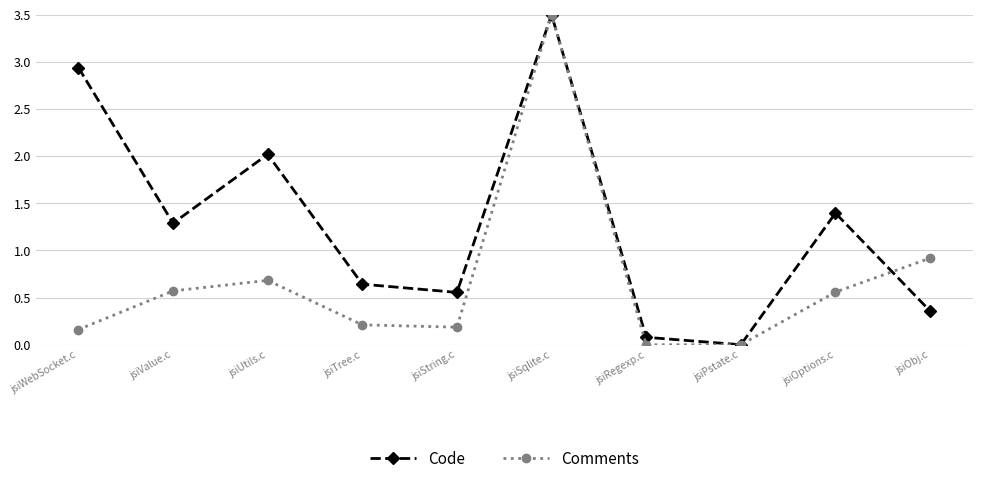

The value of Comments at jsiRegexp.c is 1.5. True or false?

False